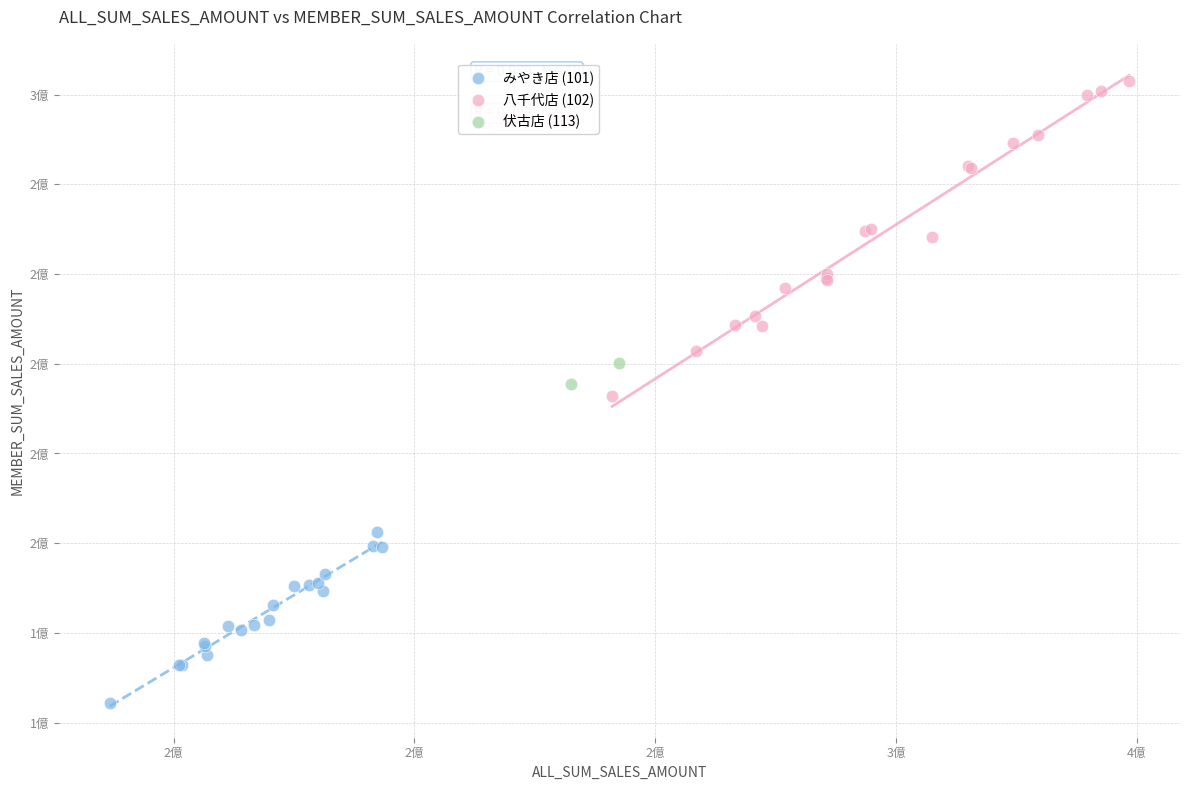

Which series reaches the minimum Y coordinate?

みやき店 (101)